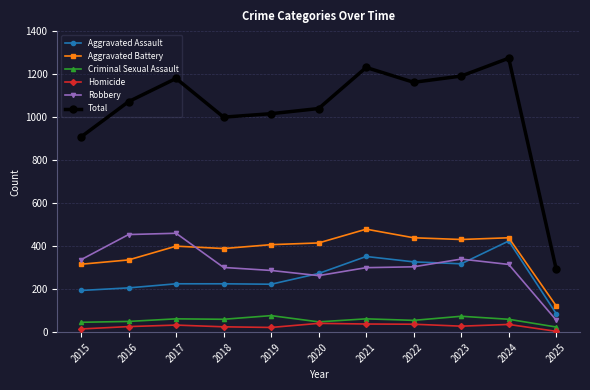

Is the value of Robbery at 2019 greater than the value of Aggravated Battery at 2023?

No